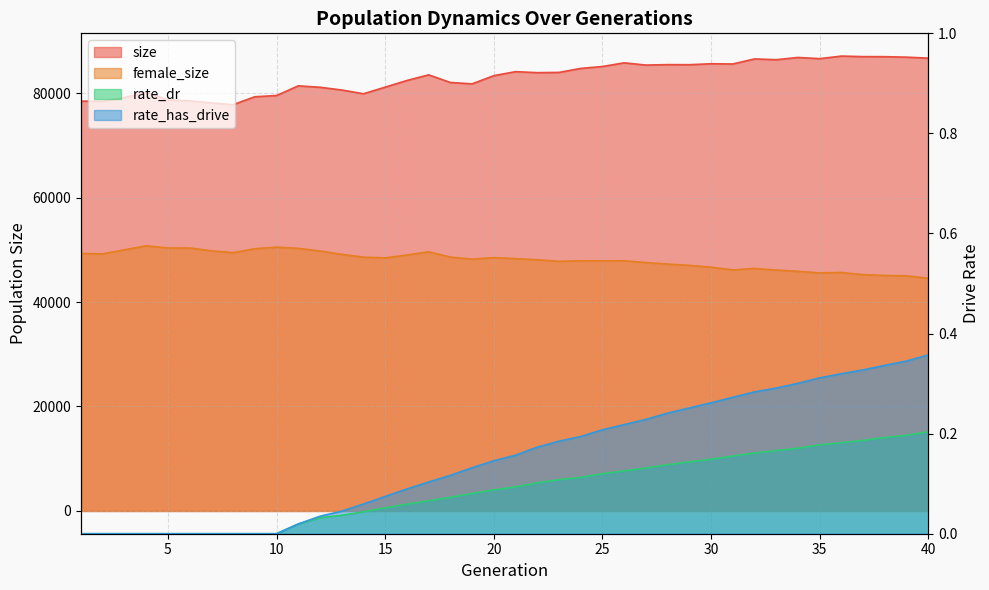

What is the sum of all size values?

3321067.0